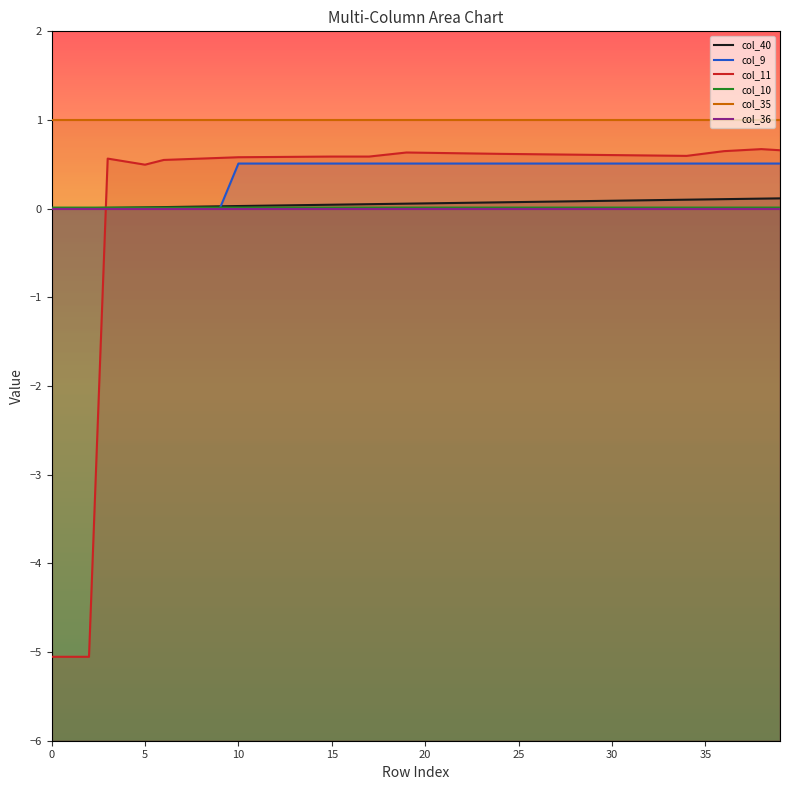

What is the approximate value of col_11 at 22?

0.6